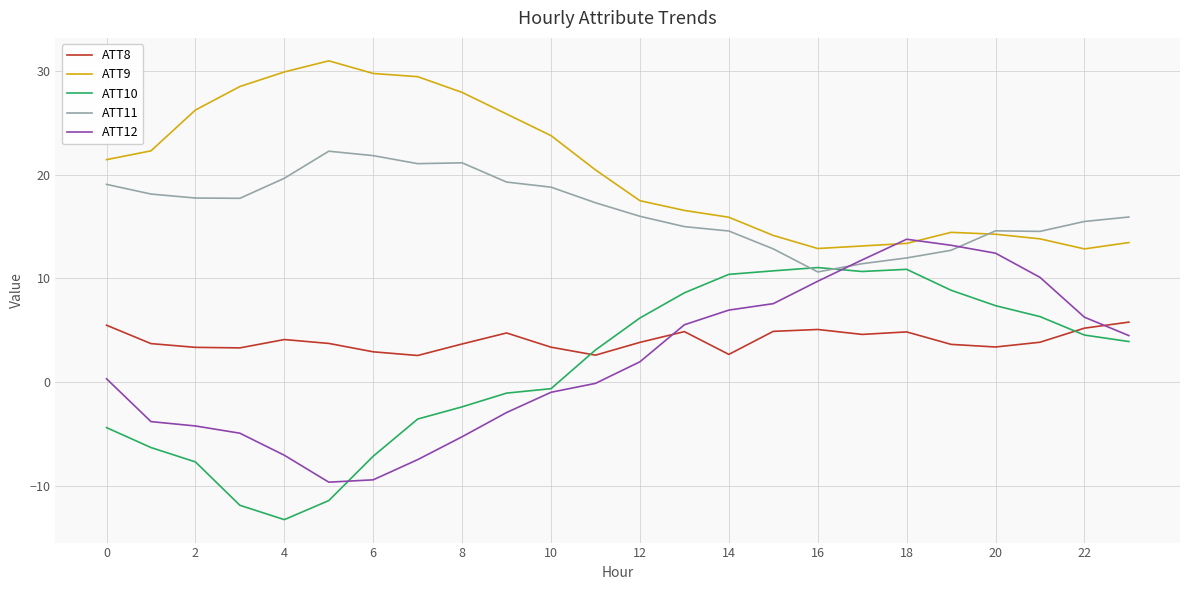

True or false: ATT9 and ATT12 cross at least once.

True